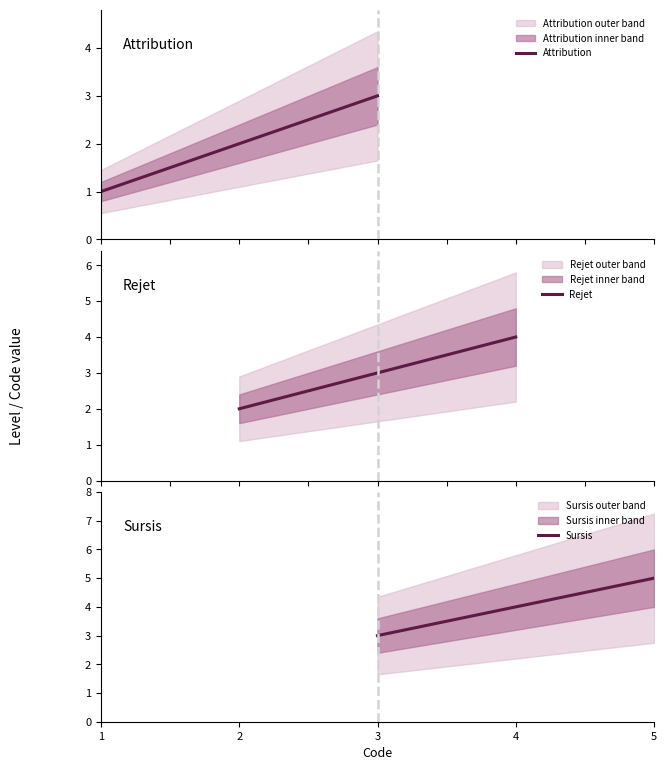

True or false: Sursis has a value of 4.0 at 4.

True